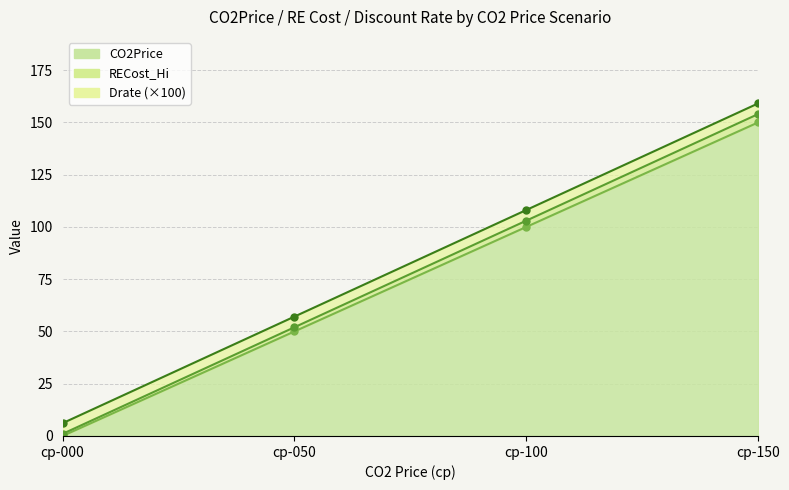

True or false: Drate and RECost_Hi cross at least once.

False